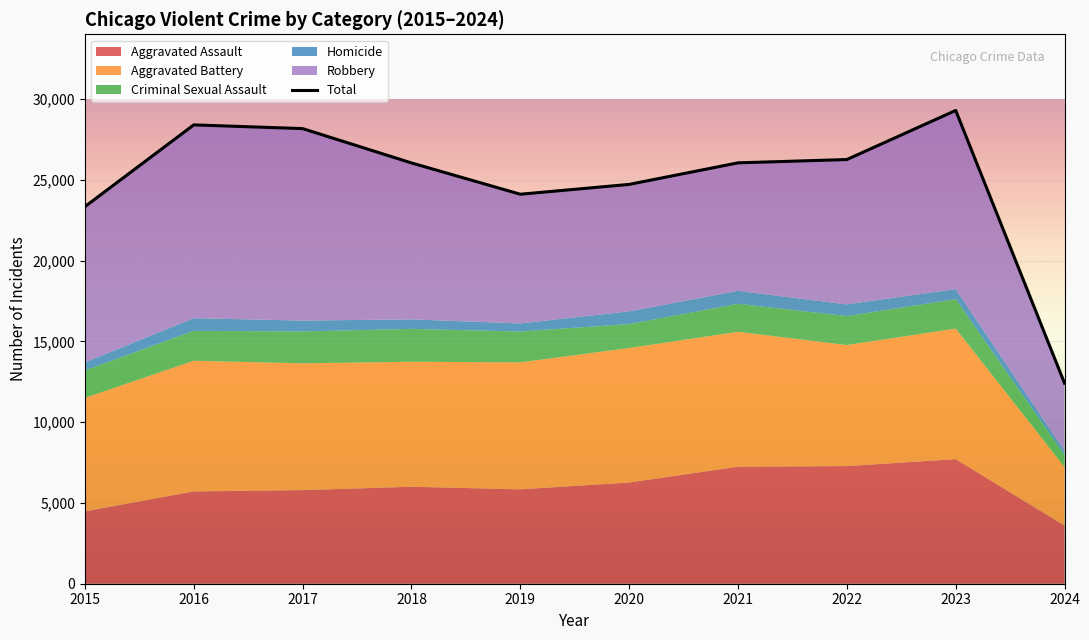

Count the number of categories in the chart.

10